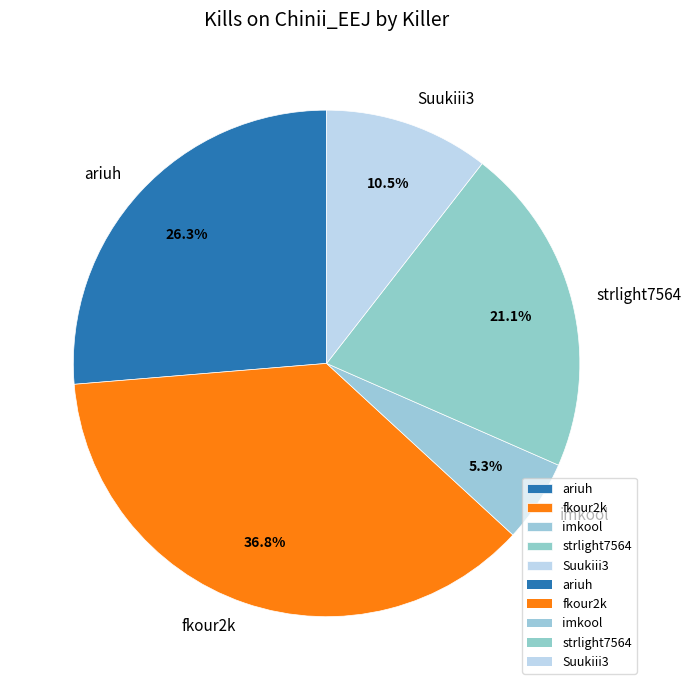

Combined, do fkour2k and ariuh account for over 50%?

Yes